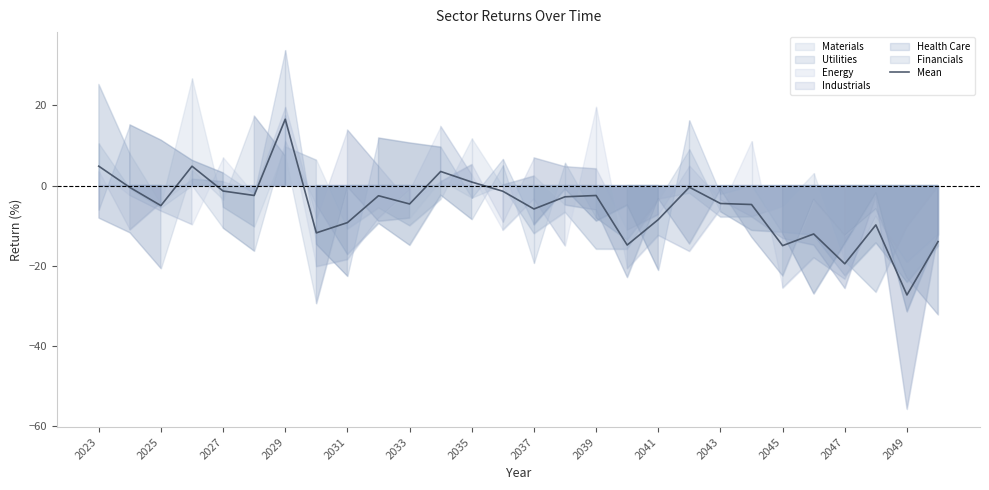

Reading left to right, list all the values displayed in this chart.

4.8	-0.5	-5.0	4.8	-1.4	-2.5	16.6	-11.8	-9.2	-2.5	-4.6	3.5	0.9	-1.4	-5.8	-2.8	-2.5	-14.8	-8.5	-0.4	-4.5	-4.7	-15.0	-12.1	-19.5	-9.8	-27.3	-14.0